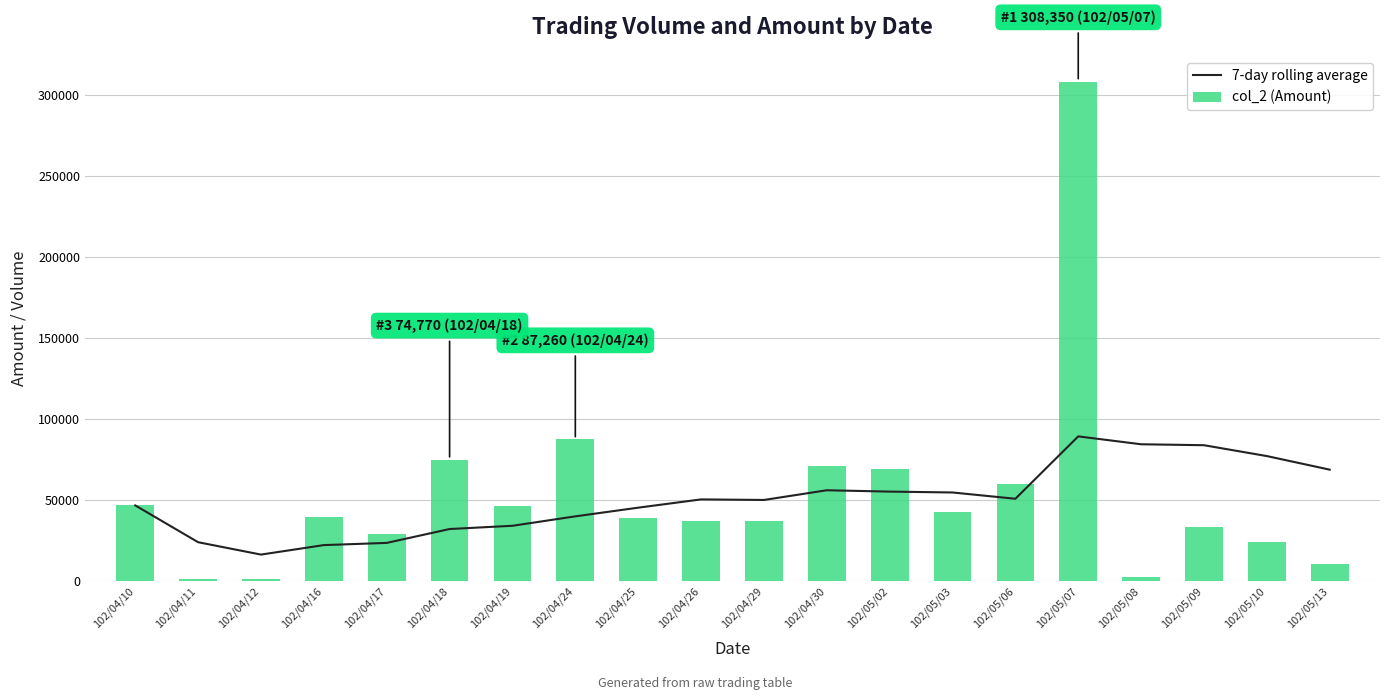

What is the average value of the 7-day rolling average series?

50084.1